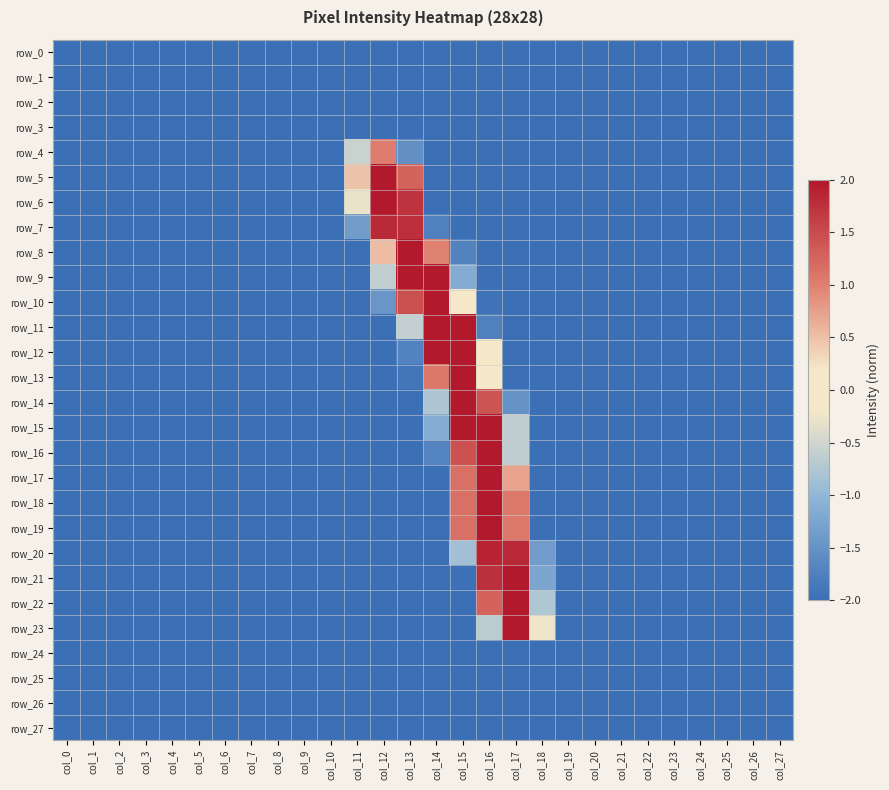

Rank the series by their maximum value, from lowest to highest.

row_0, row_1, row_2, row_3, row_24, row_25, row_26, row_27, row_4, row_7, row_20, row_5, row_6, row_8, row_9, row_10, row_11, row_12, row_13, row_14, row_15, row_16, row_17, row_18, row_21, row_22, row_23, row_19